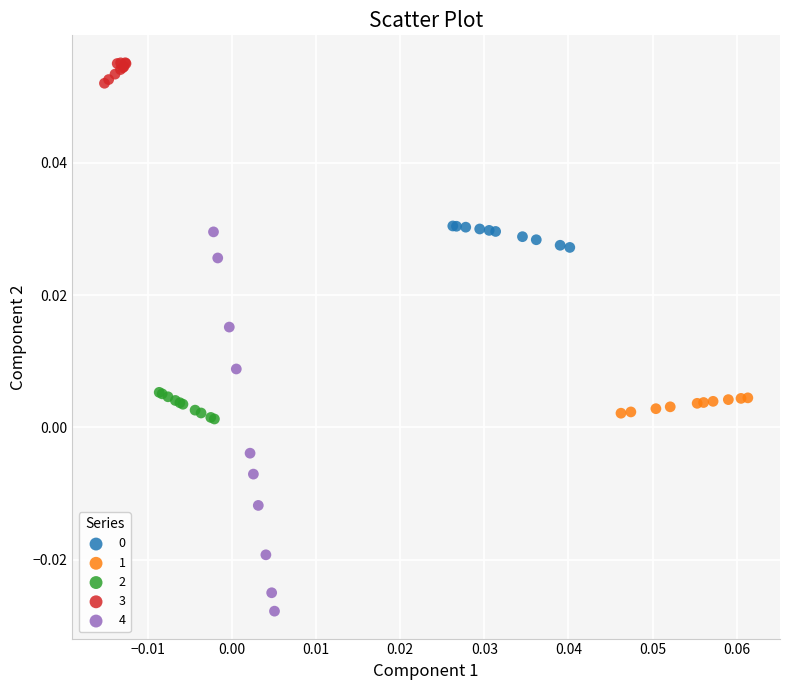

Which series reaches the minimum Y coordinate?

4